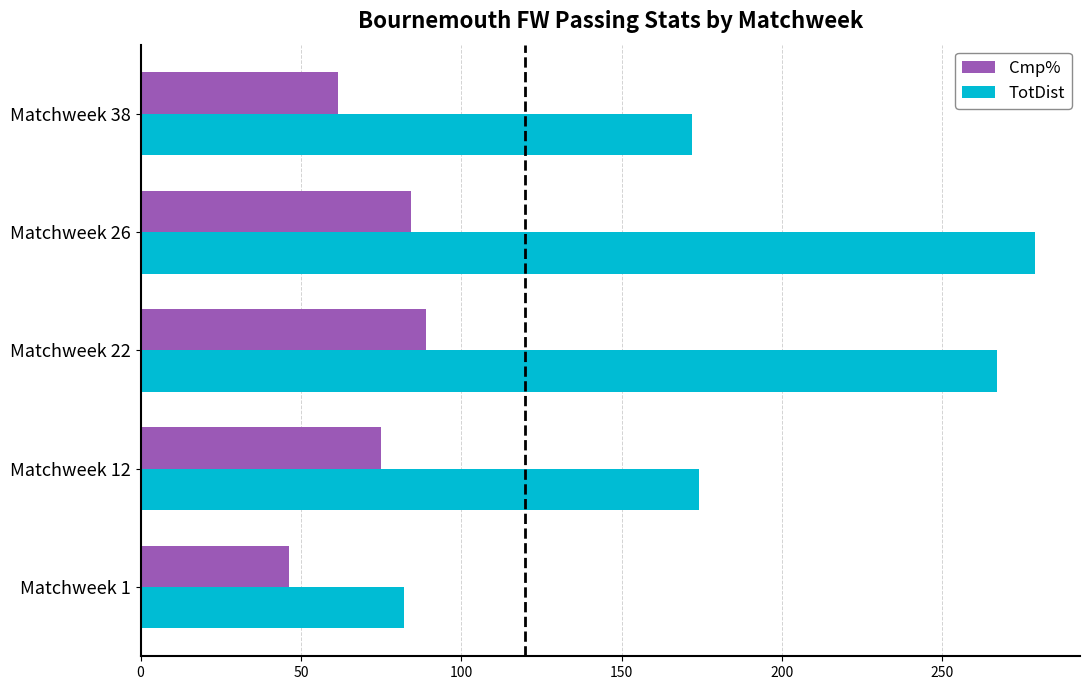

What value does the TotDist series have at Matchweek 22?

267.0